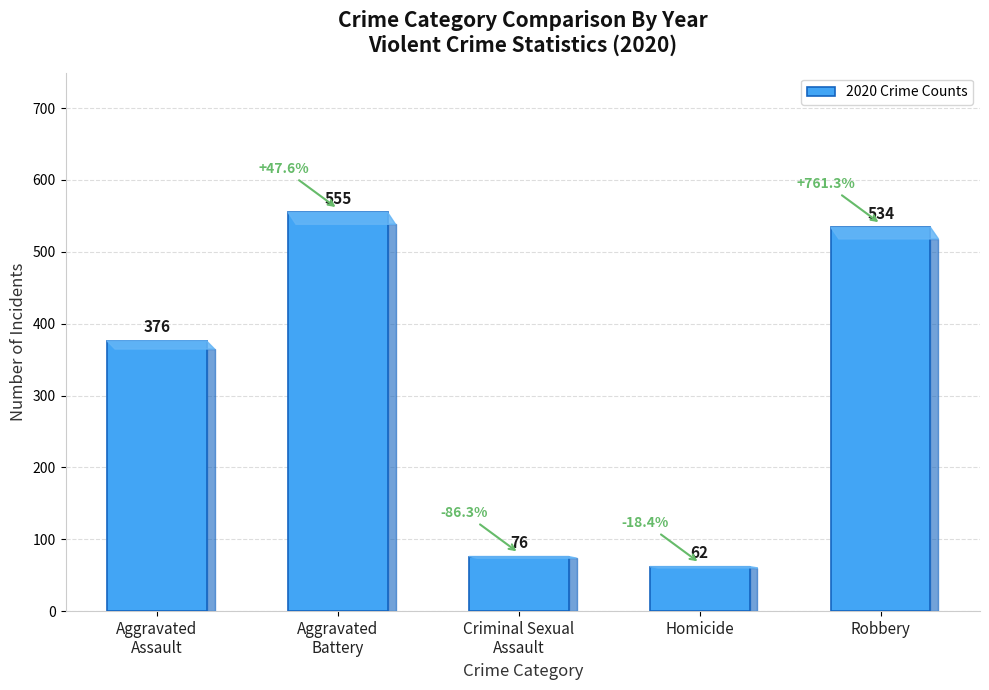

What position from the left is Aggravated
Battery?

2